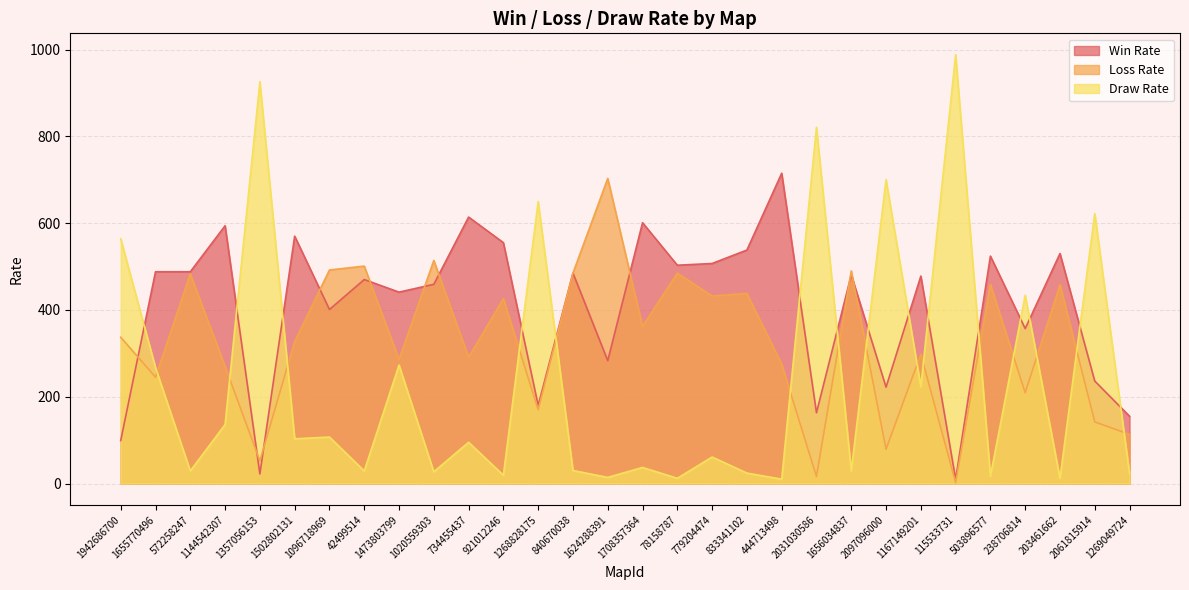

What is the difference between the maximum and second lowest values in the Loss Rate series?

687